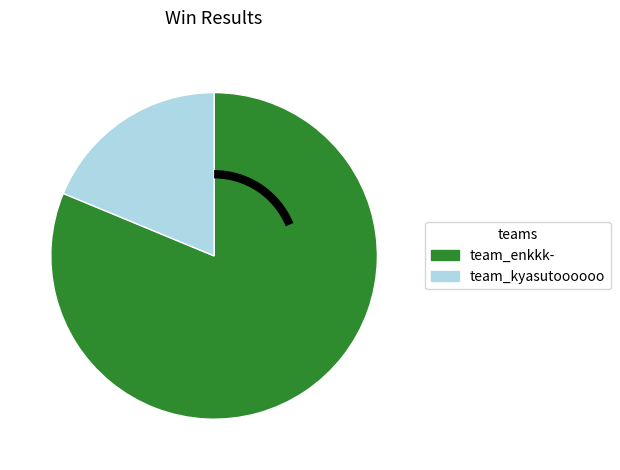

Is it true that team_kyasutoooooo is 33% of the pie?

False